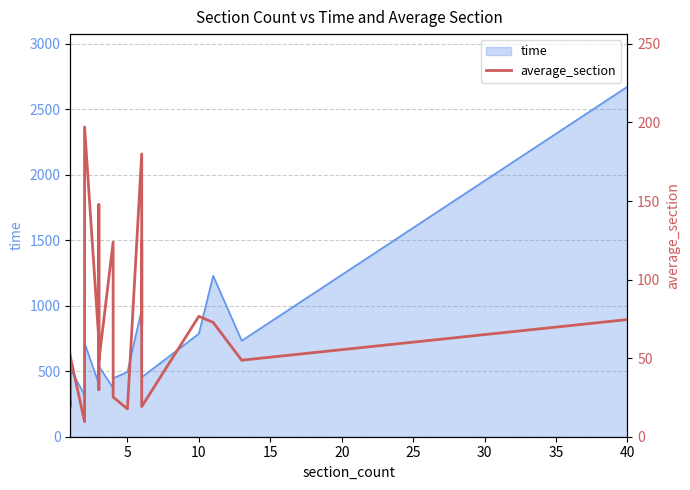

What is the sum of all values?

1420.9